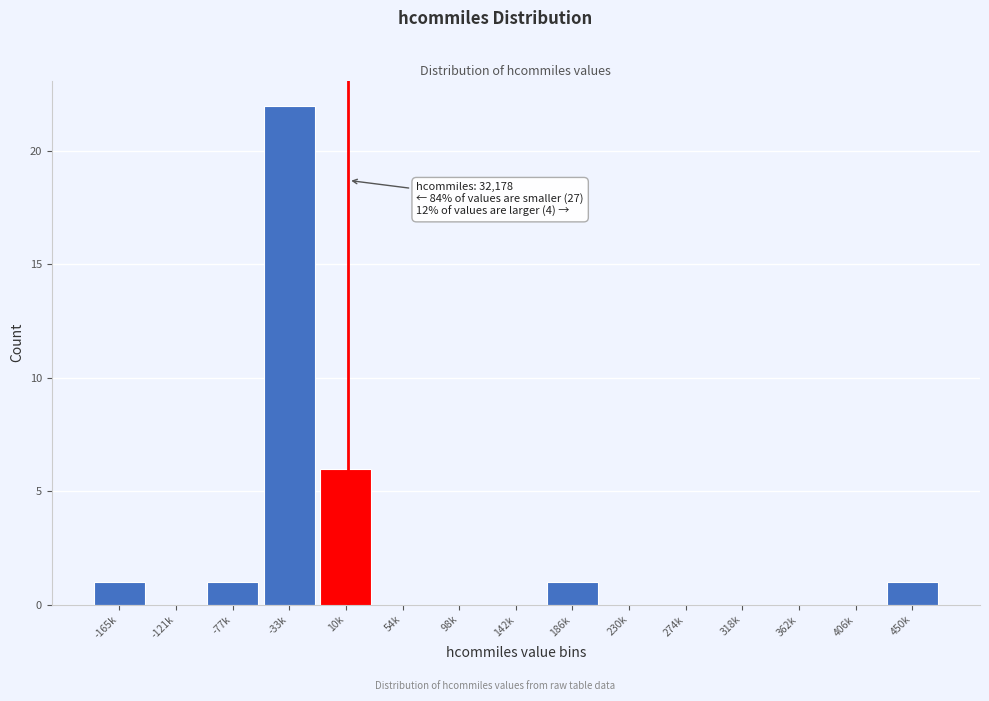

Reading left to right, list all the values displayed in this chart.

-165k=1	-121k=0	-77k=1	-33k=22	10k=6	54k=0	98k=0	142k=0	186k=1	230k=0	274k=0	318k=0	362k=0	406k=0	450k=1